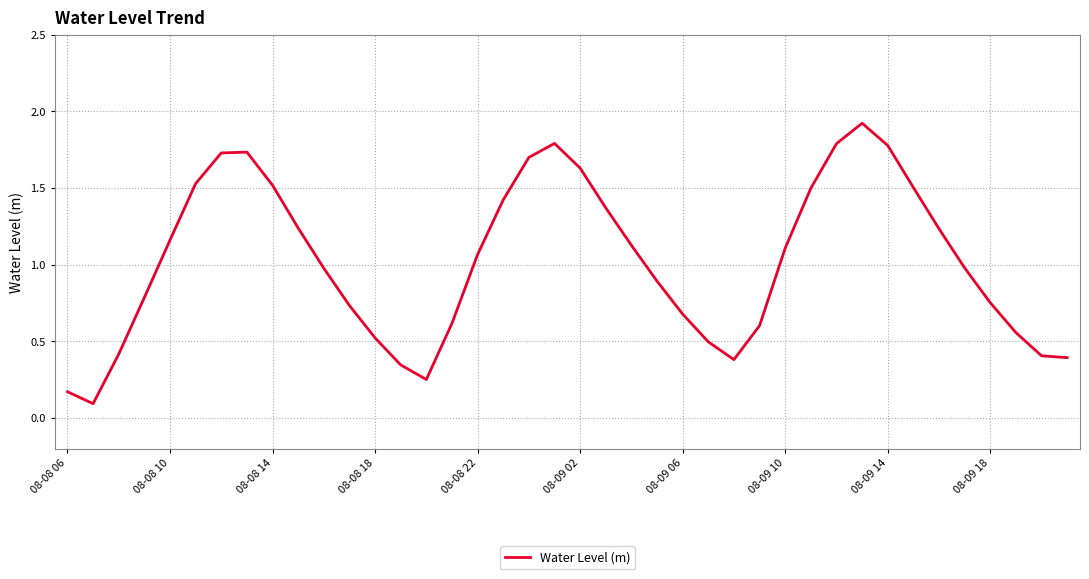

What is the difference between the maximum and minimum values?

1.8